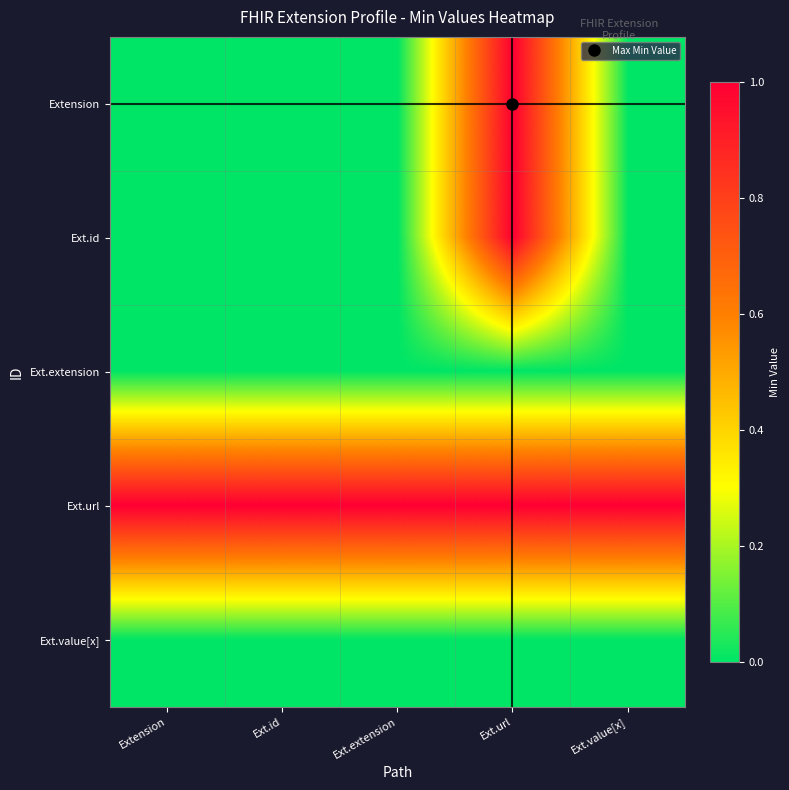

Which has a higher value, Ext.url or Ext.extension?

Ext.url